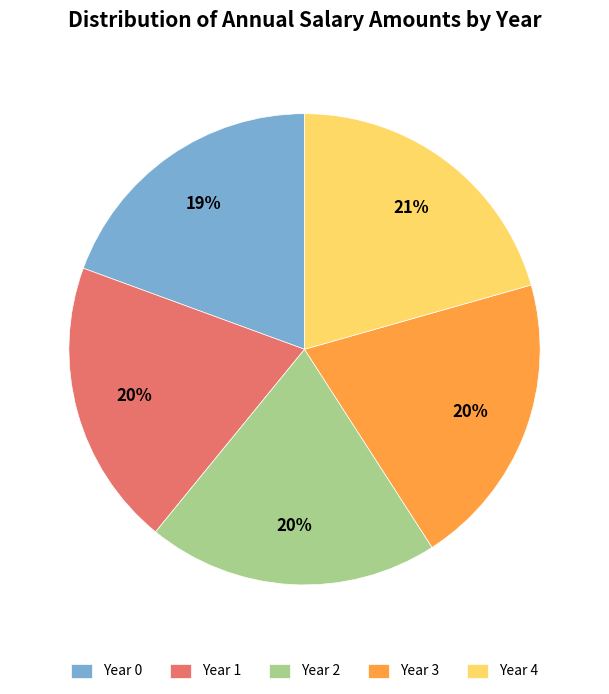

Does Year 0 represent more than half of the total?

No